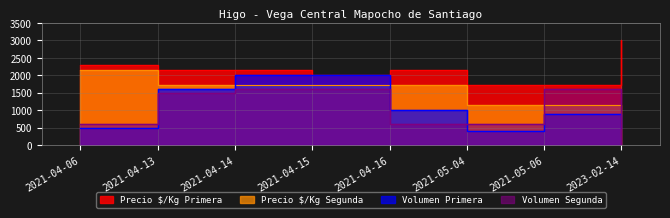

How many lines are shown in the chart?

4